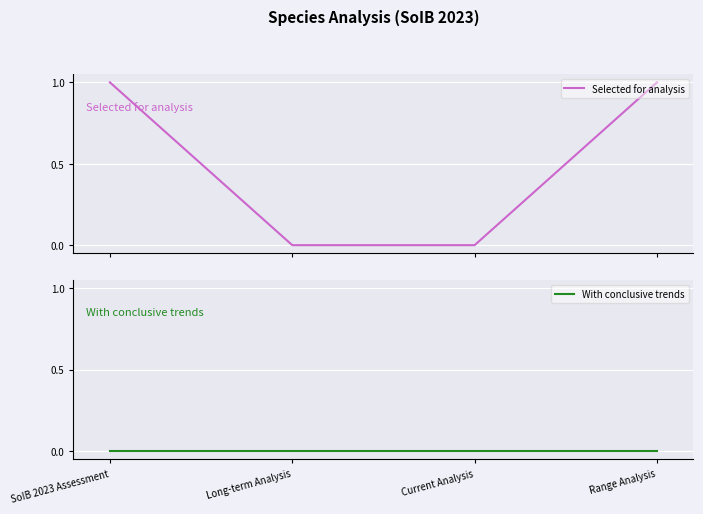

Count the Selected for analysis values in the range 0 to 1.

4